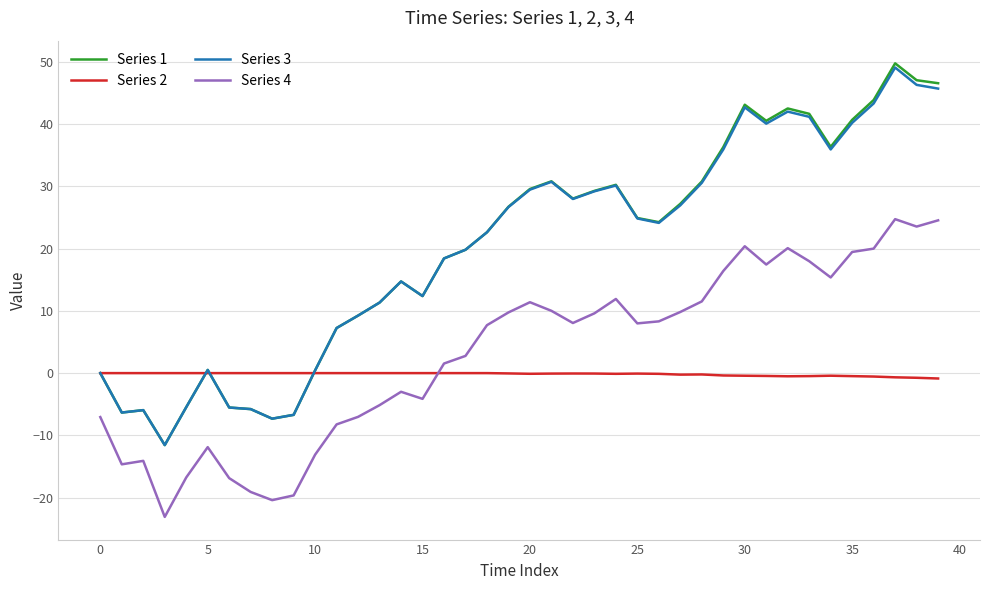

In Series 4, how many points are higher than both neighbors (excluding endpoints)?

8